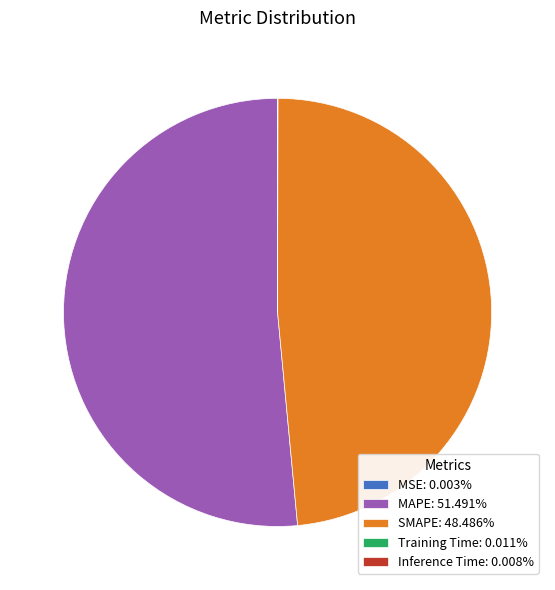

Is there any slice that represents more than half of the pie?

Yes